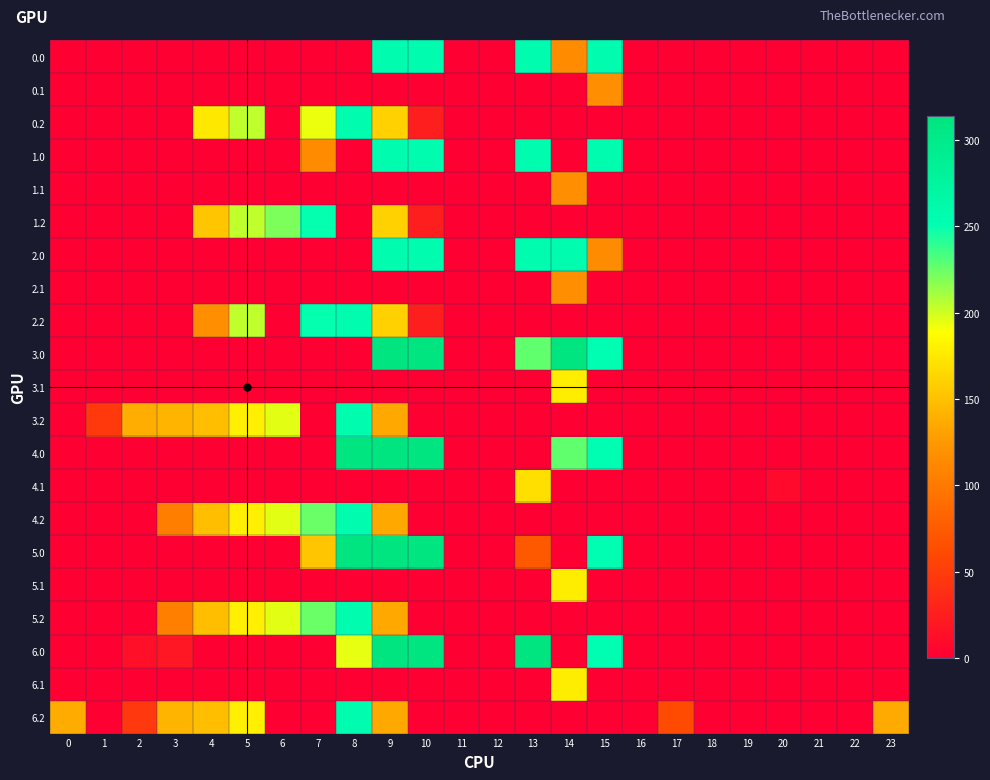

Which series has the largest total across all categories?

3.0